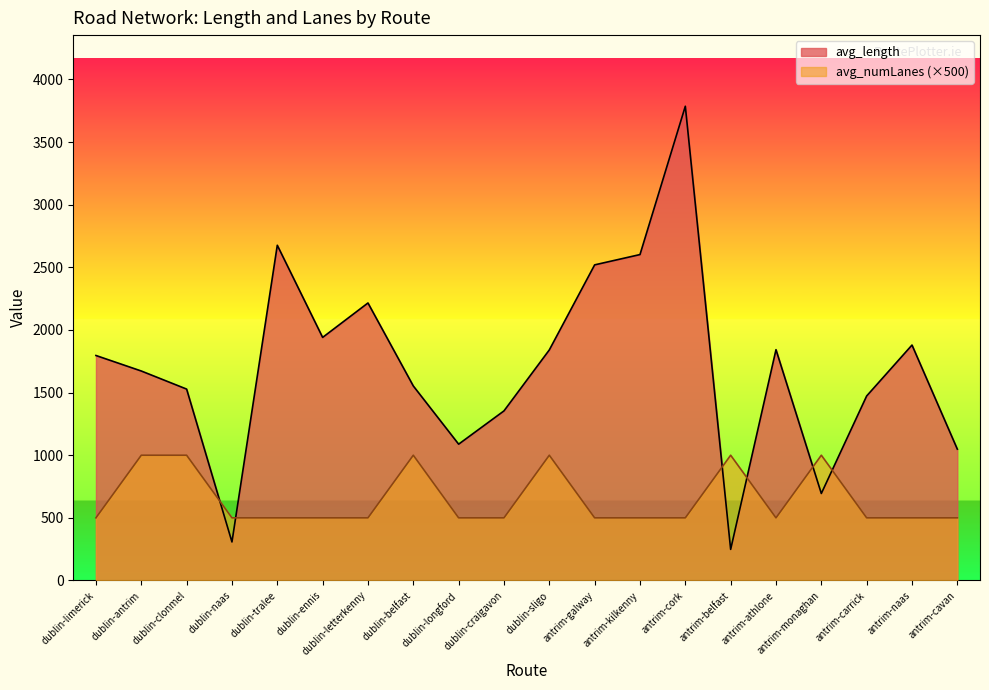

What is the difference between the highest and lowest values at dublin-longford?

588.2